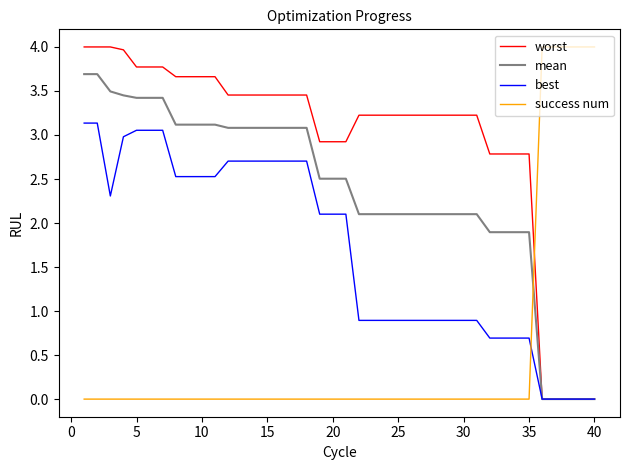

Which series has the largest total across all categories?

worst